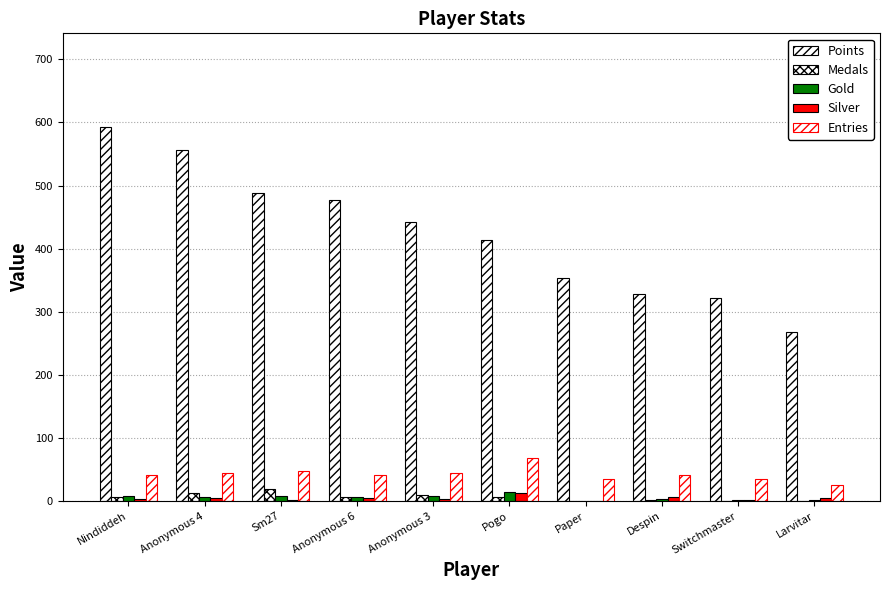

What is the label of the 1st bar from the right?

Larvitar